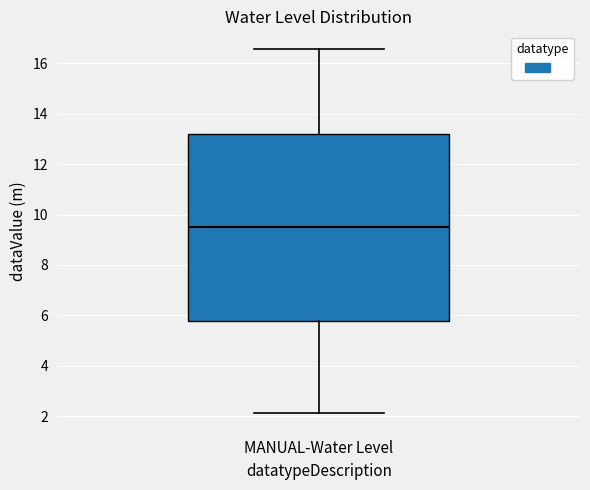

Transcribe this box plot: give where the median line is, the range the box spans, and where the two whiskers end, as read against the y-axis. The values are not printed on the chart, so give them approximately, as read against the axis.

median 9.6, box 5.8 to 13.2, whiskers 2.2 to 16.6